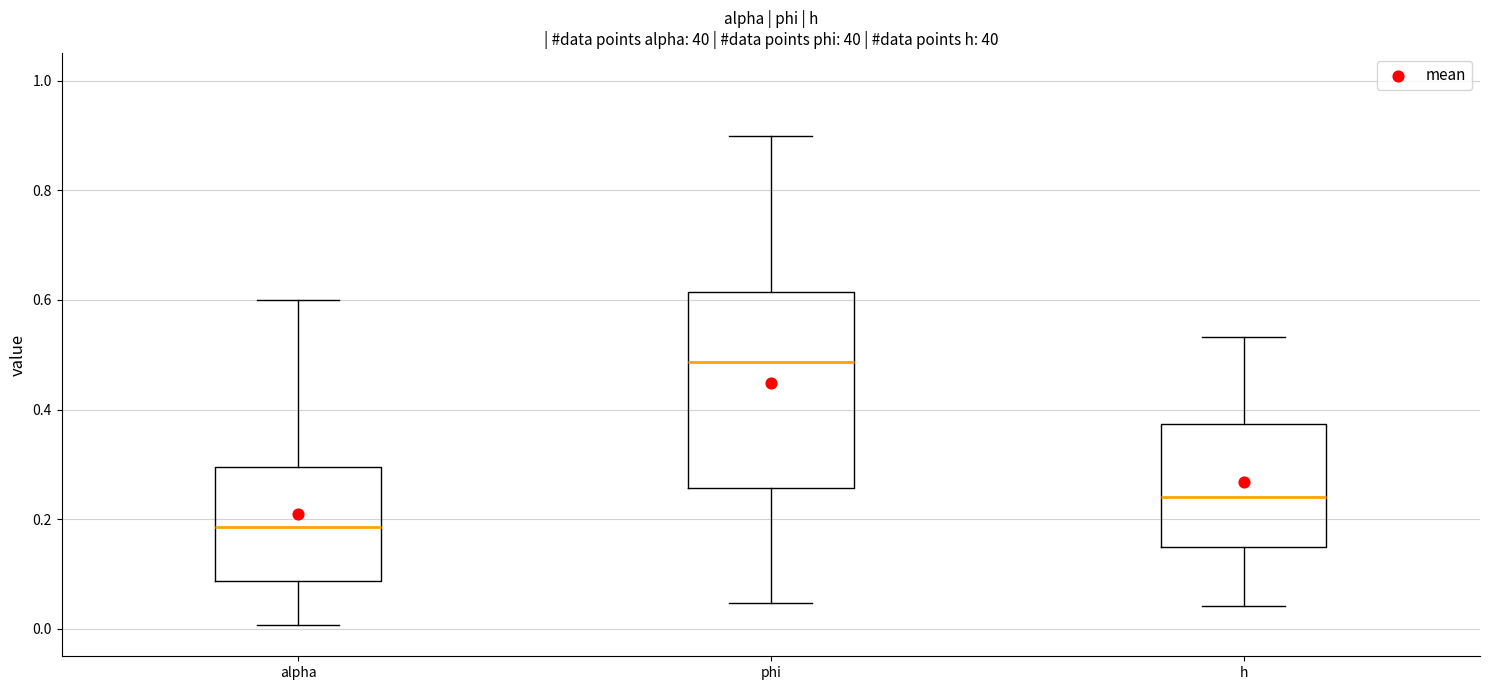

Reading left to right, read every box against the y-axis: the position of its median line, the range the box covers, and the ends of its whiskers. The values are not printed on the chart, so give them approximately, as read against the axis.

alpha: median 0.18, box 0.08 to 0.30, whiskers 0.00 to 0.60
phi: median 0.48, box 0.26 to 0.62, whiskers 0.04 to 0.90
h: median 0.24, box 0.14 to 0.38, whiskers 0.04 to 0.54